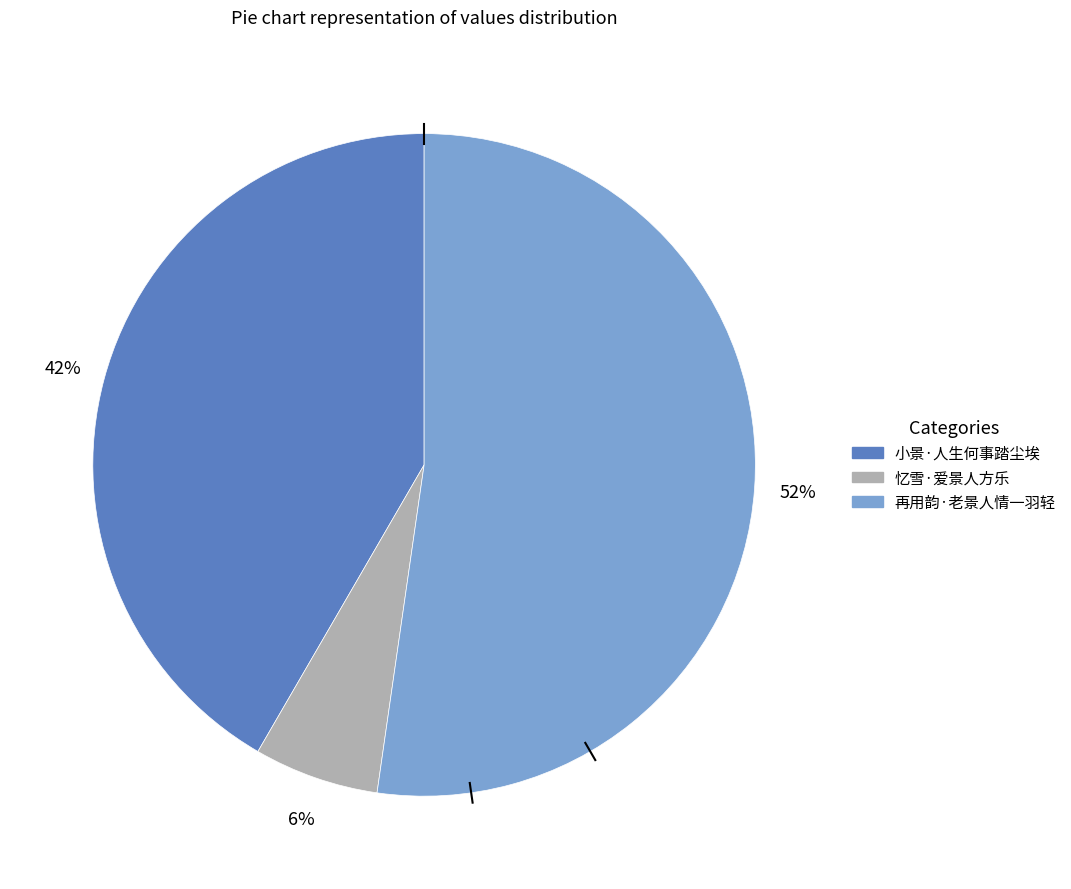

How many segments does this pie chart have?

3